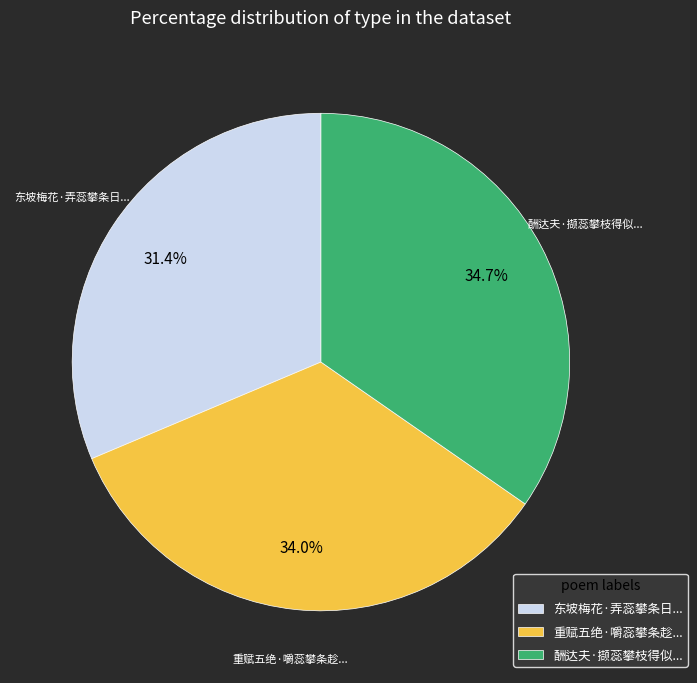

Which slice is the largest?

酬达夫·撷蕊攀枝得似...